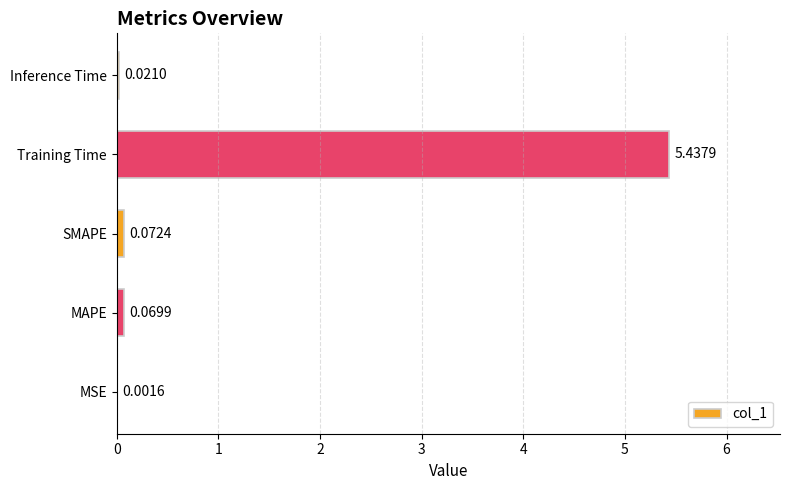

At which label is the value closest to 2?

SMAPE